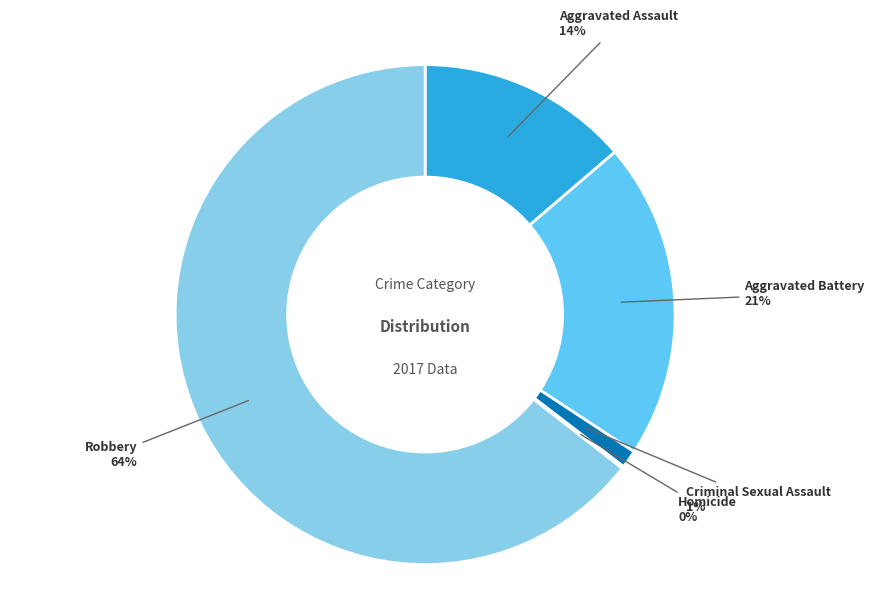

Does Robbery account for over 50% of the chart?

Yes